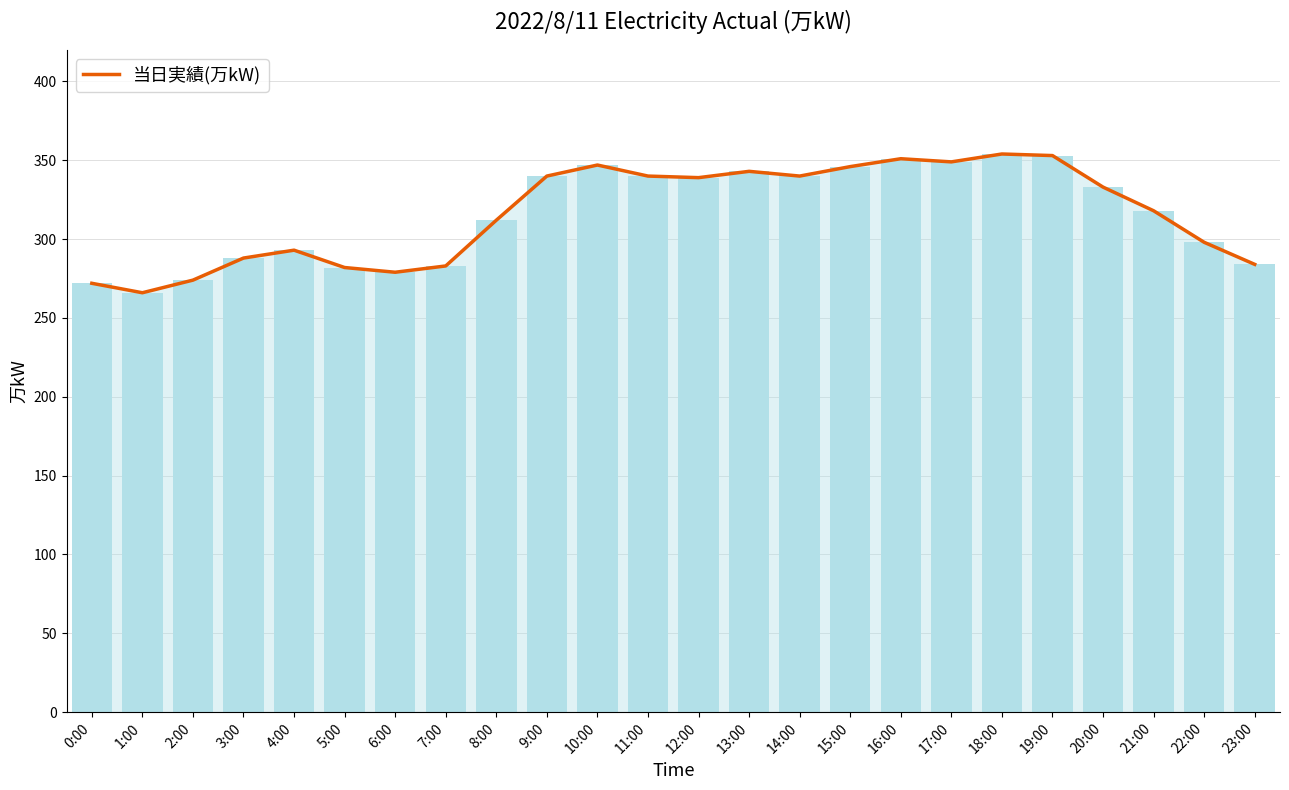

True or false: the data shows 119 at 5:00.

False